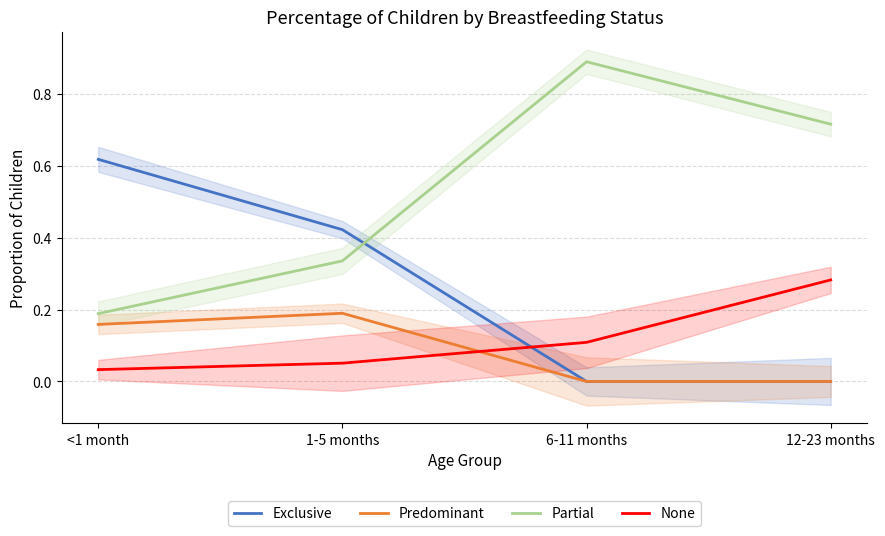

Which series has the largest range (max minus min)?

Partial